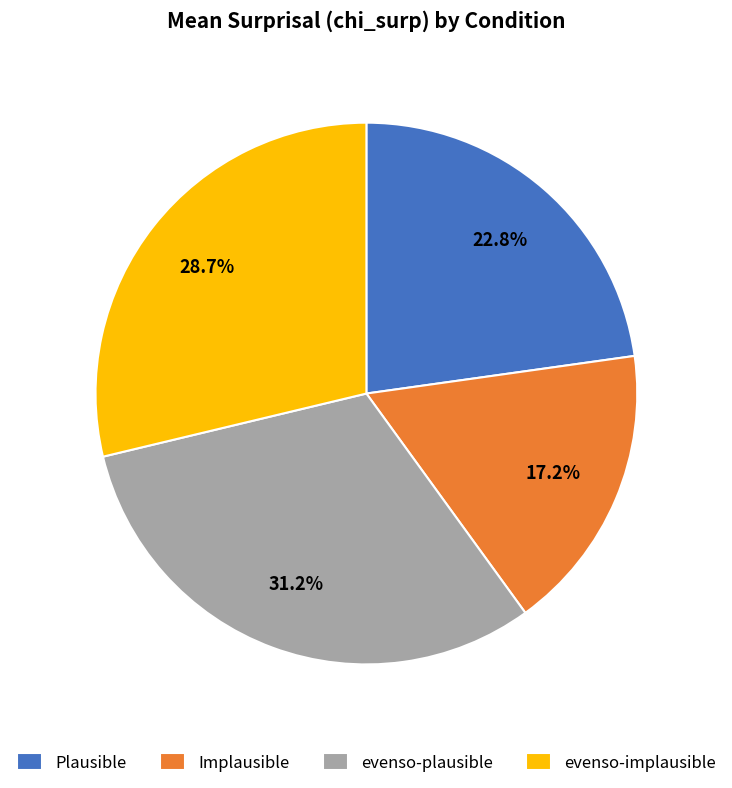

Which has a higher value, evenso-implausible or Plausible?

evenso-implausible